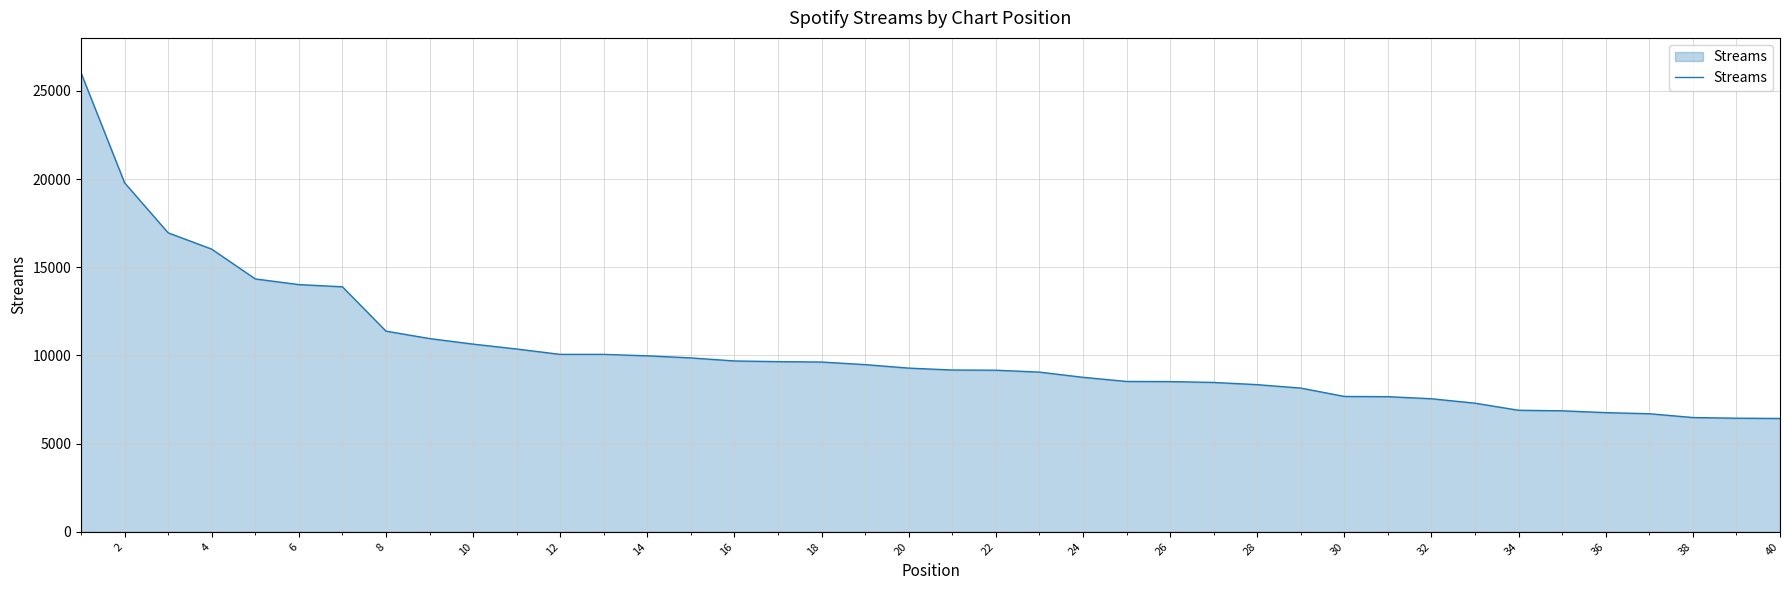

What is the difference between the maximum and minimum values?

19594